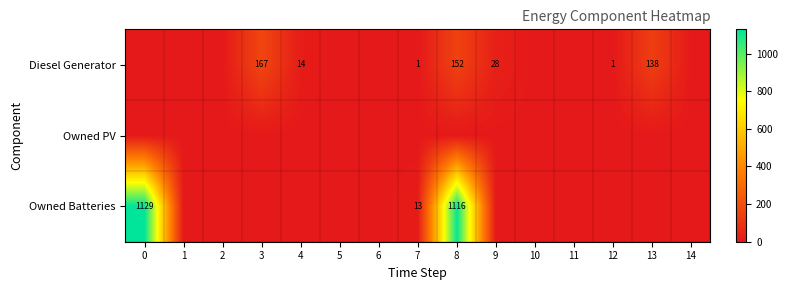

What is the maximum value shown in the chart?

1129